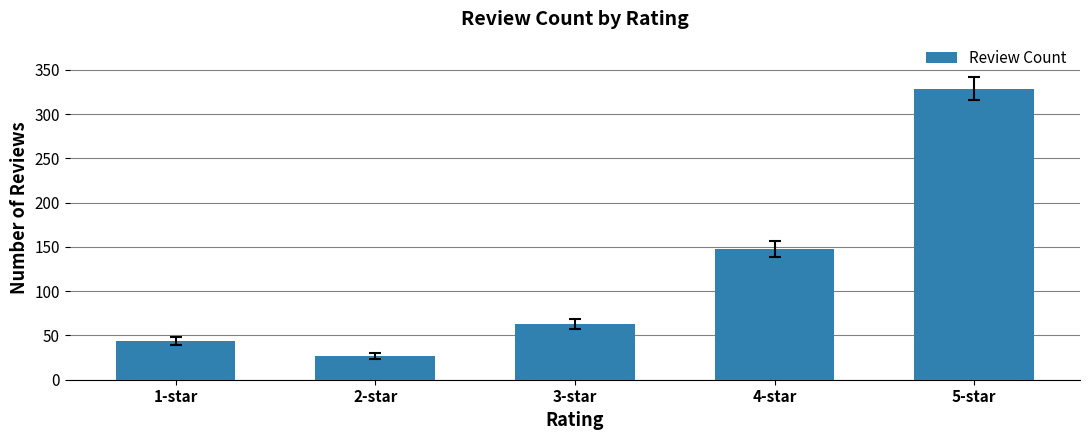

What is the sum of all values?

611